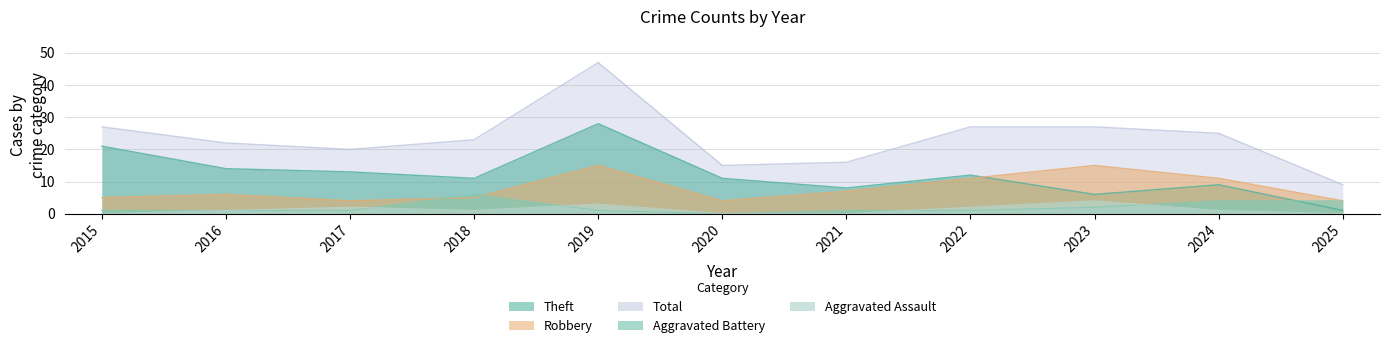

What is the highest value of the Total series?

47